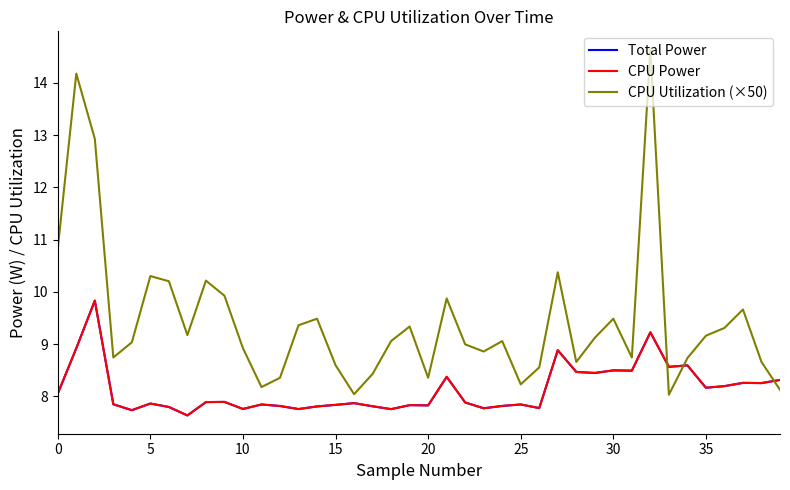

Does the chart have visible grid lines?

No